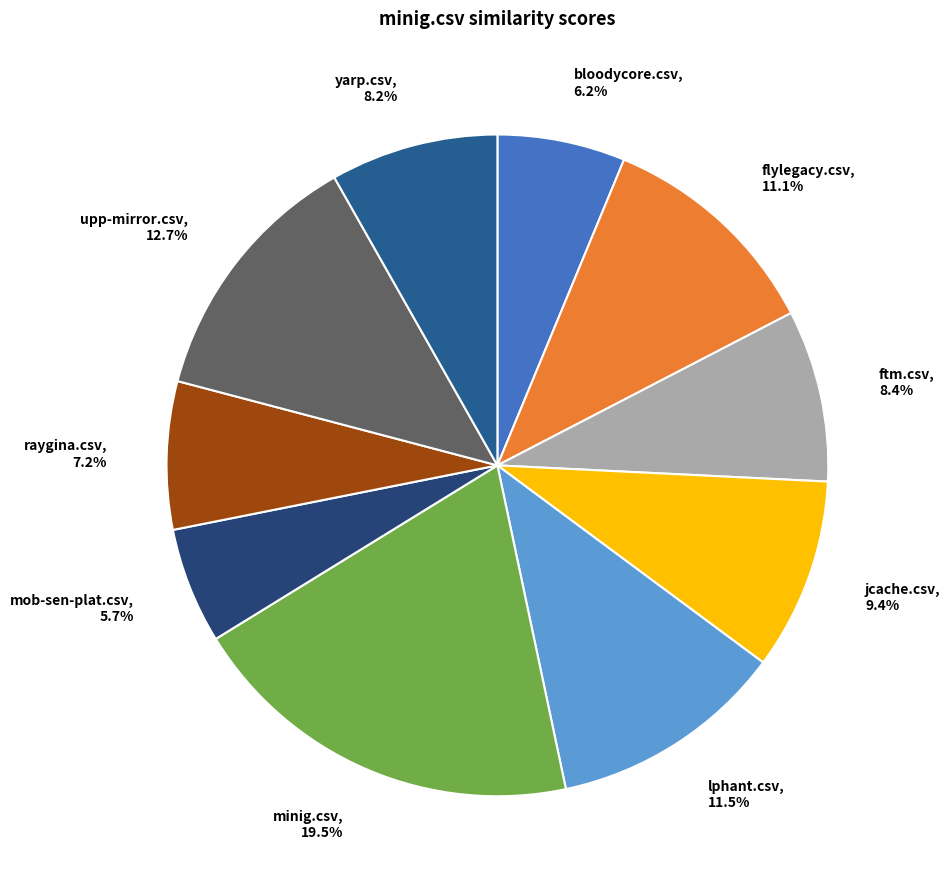

The yarp.csv slice represents 8% of the pie. True or false?

True